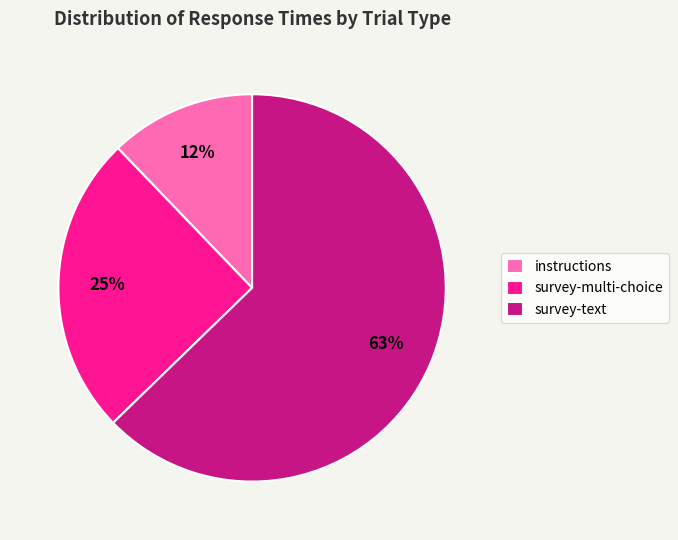

True or false: instructions accounts for 12% of the total.

True